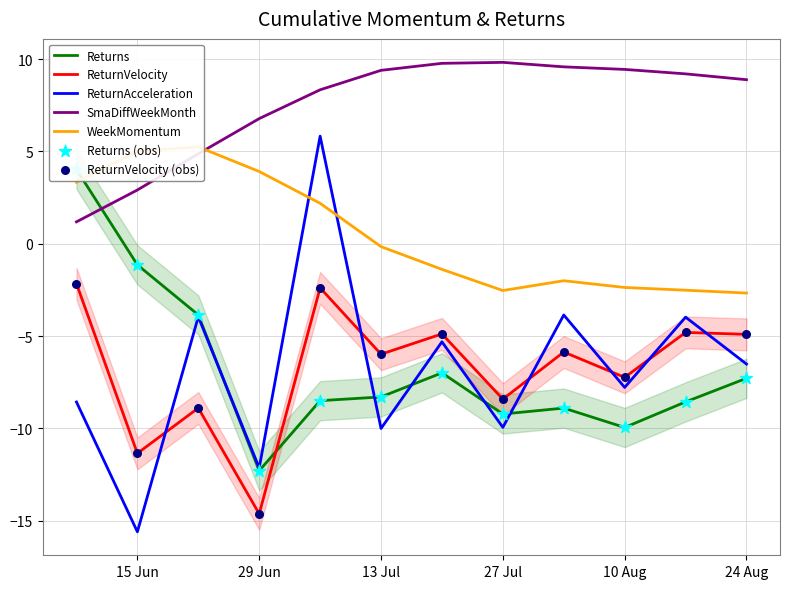

True or false: SmaDiffWeekMonth and ReturnAcceleration intersect in this chart.

False